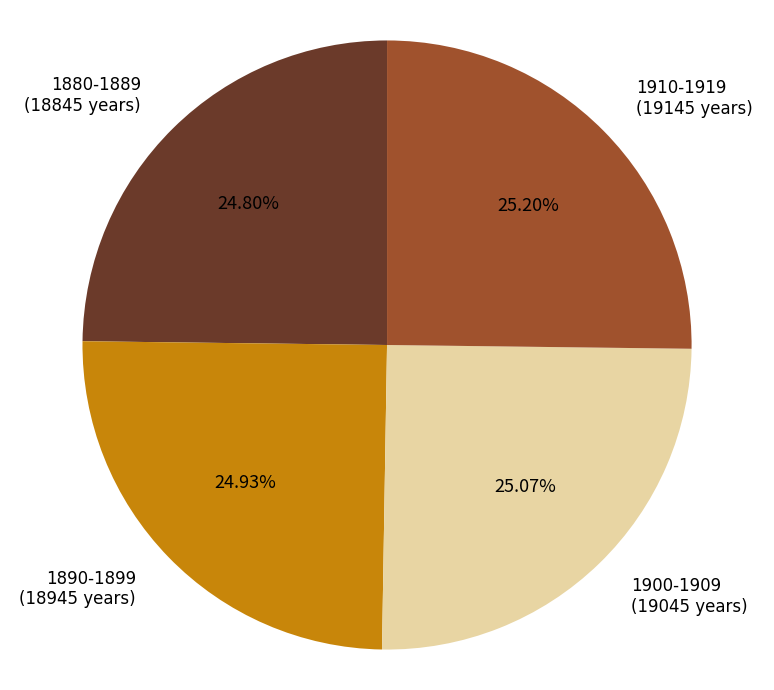

Is there any slice that represents more than half of the pie?

No